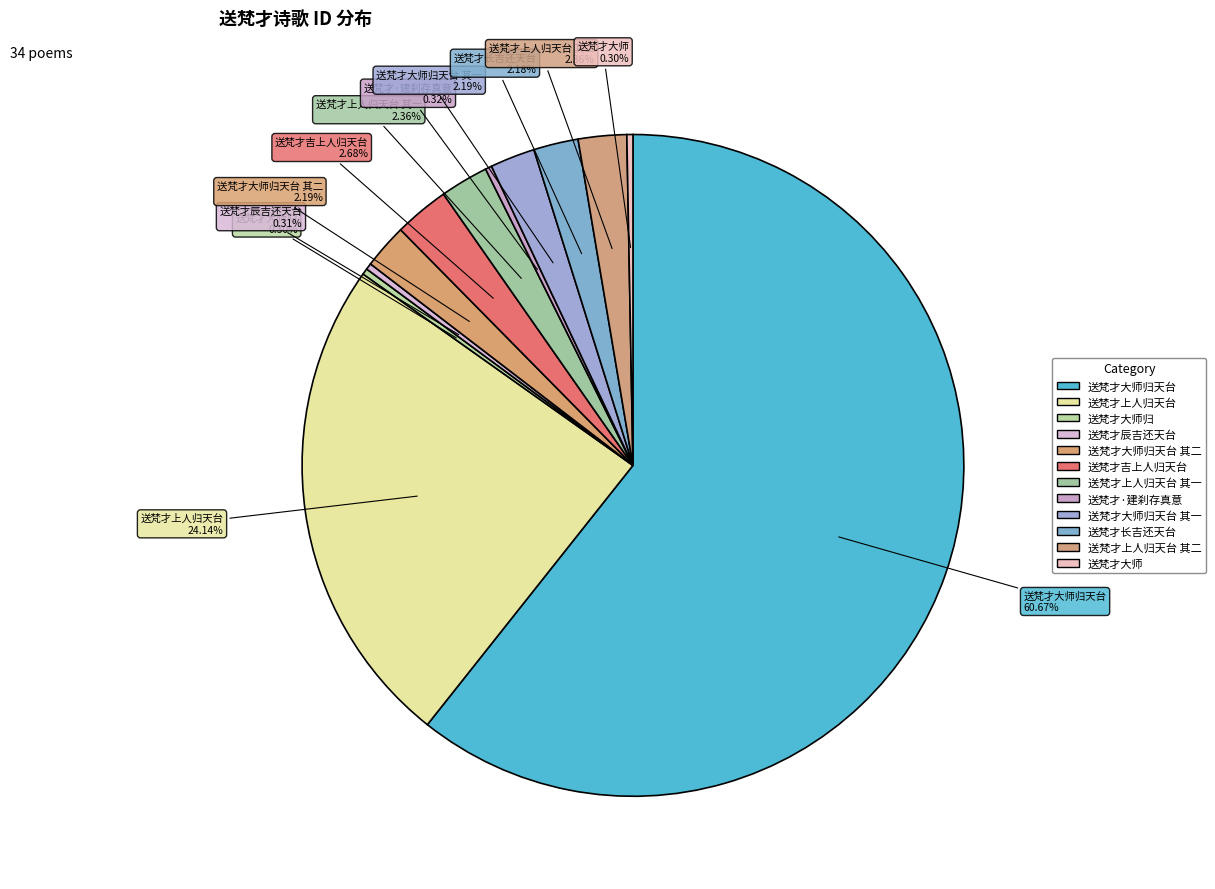

Is there any slice that represents more than half of the pie?

Yes